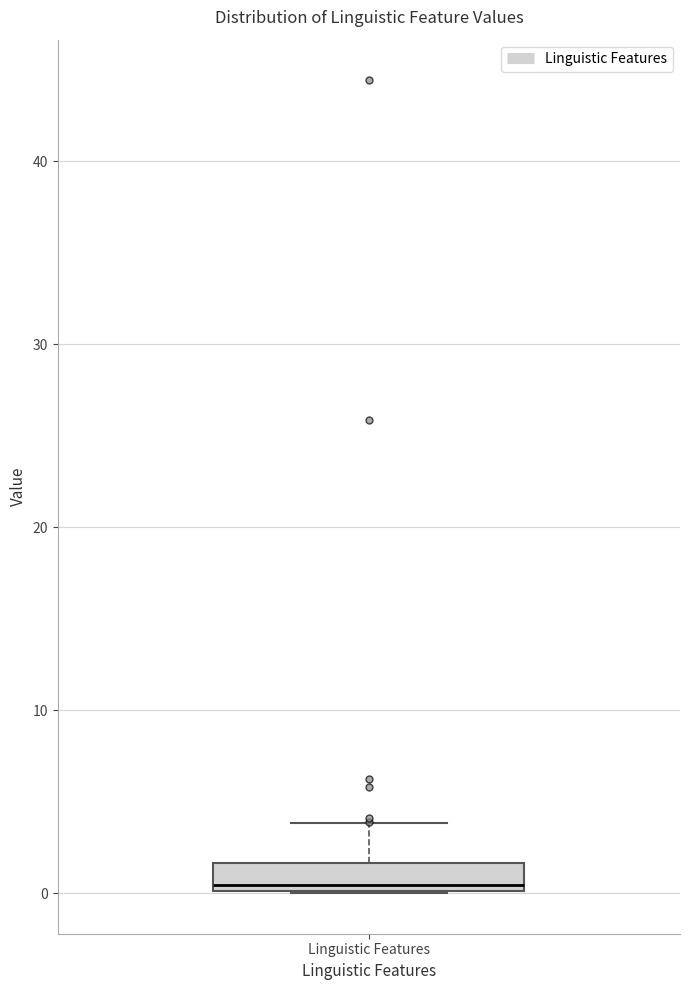

Where is the upper edge of the box for Linguistic Features on the y-axis? The values are not printed on the chart, so give them approximately, as read against the axis.

2